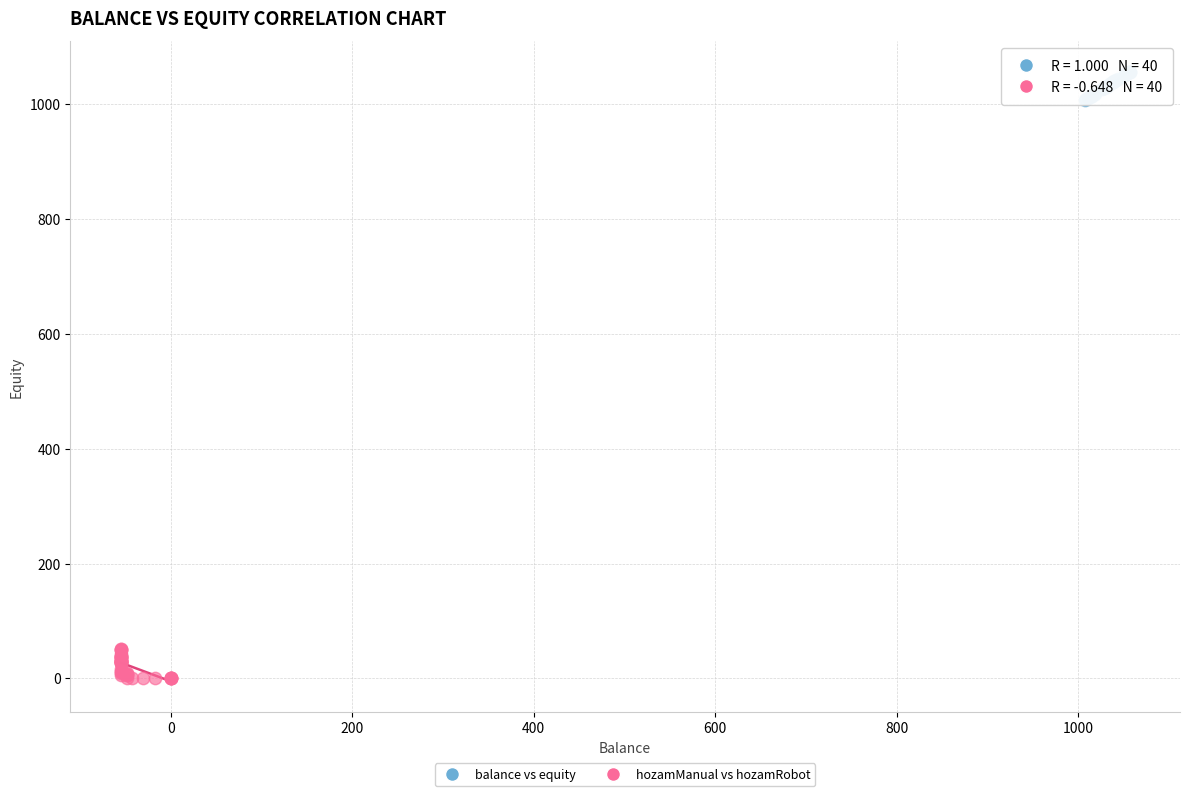

Which series reaches the maximum Y coordinate?

balance vs equity